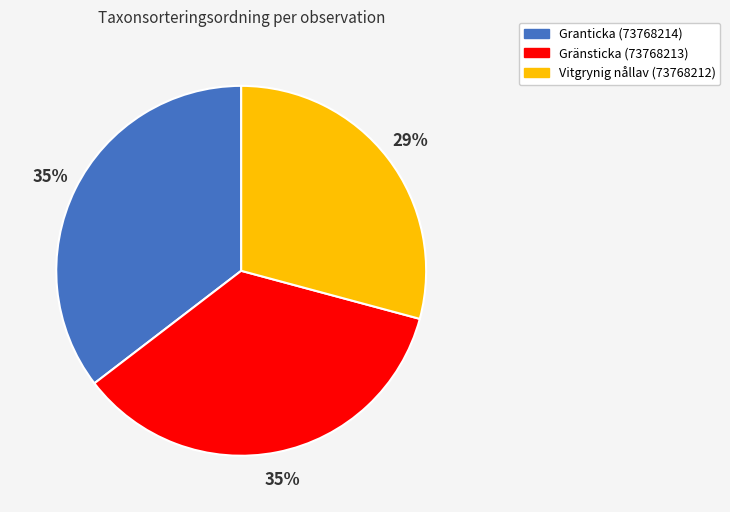

Does Gränsticka (73768213) represent more than half of the total?

No